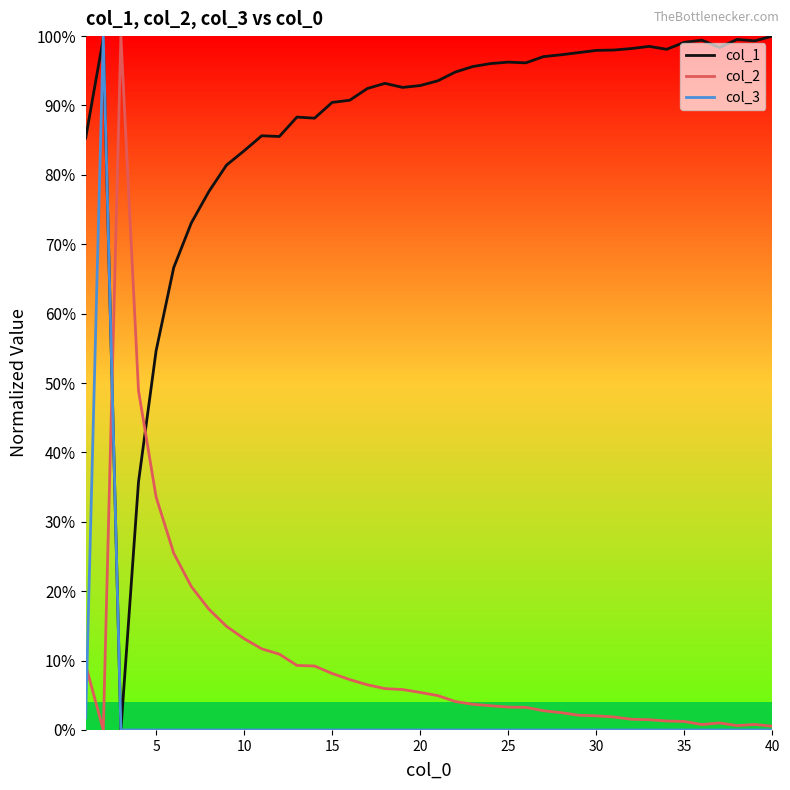

Does the chart display data point markers on the line(s)?

No